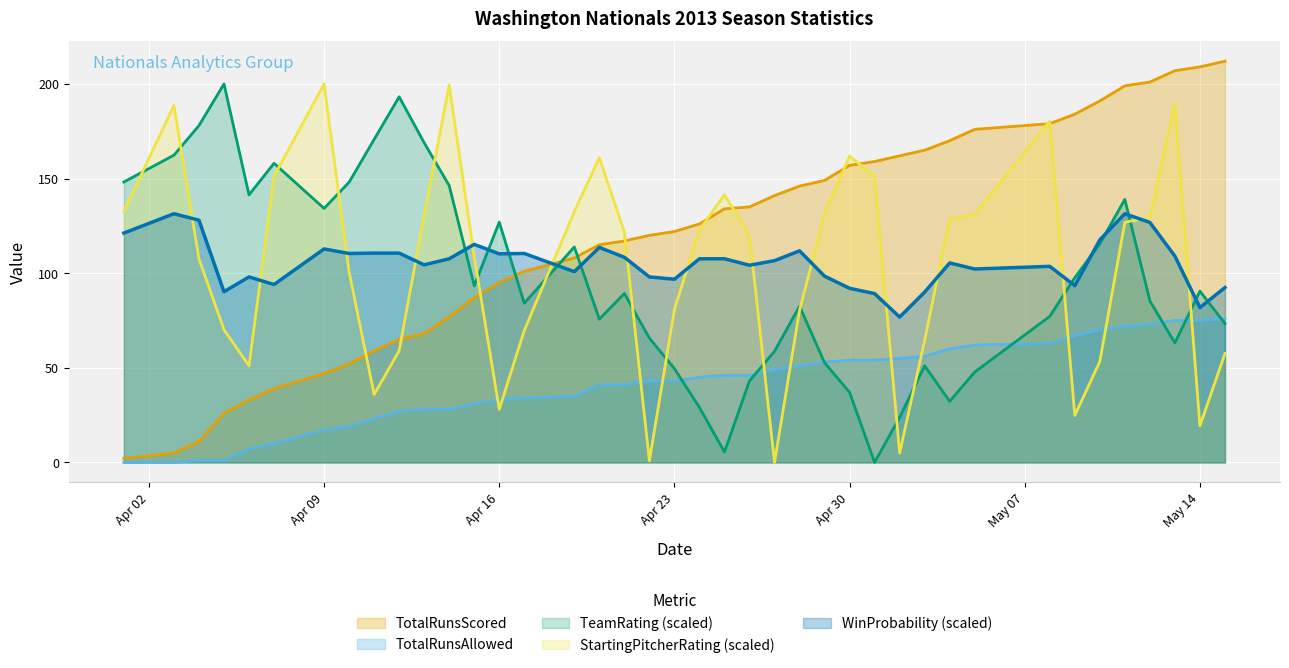

What is the value of the TotalRunsScored point at the 32nd from the left?

176.0